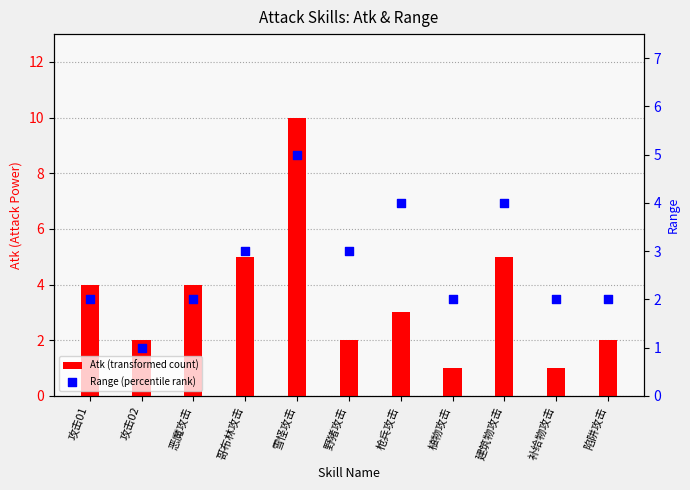

Which series has the largest Y range (max minus min)?

Atk (transformed count)